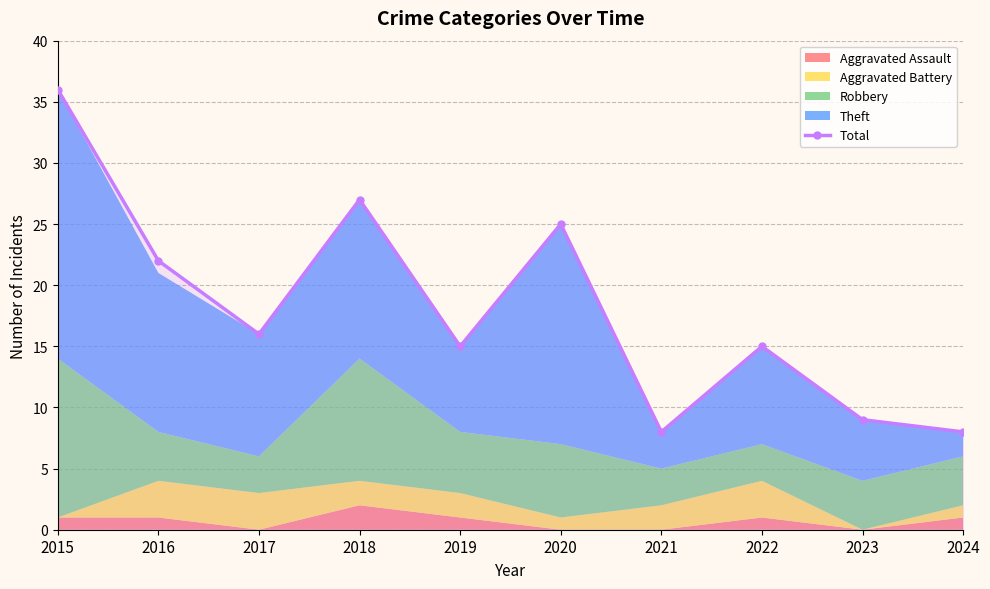

How many lines are shown in the chart?

1